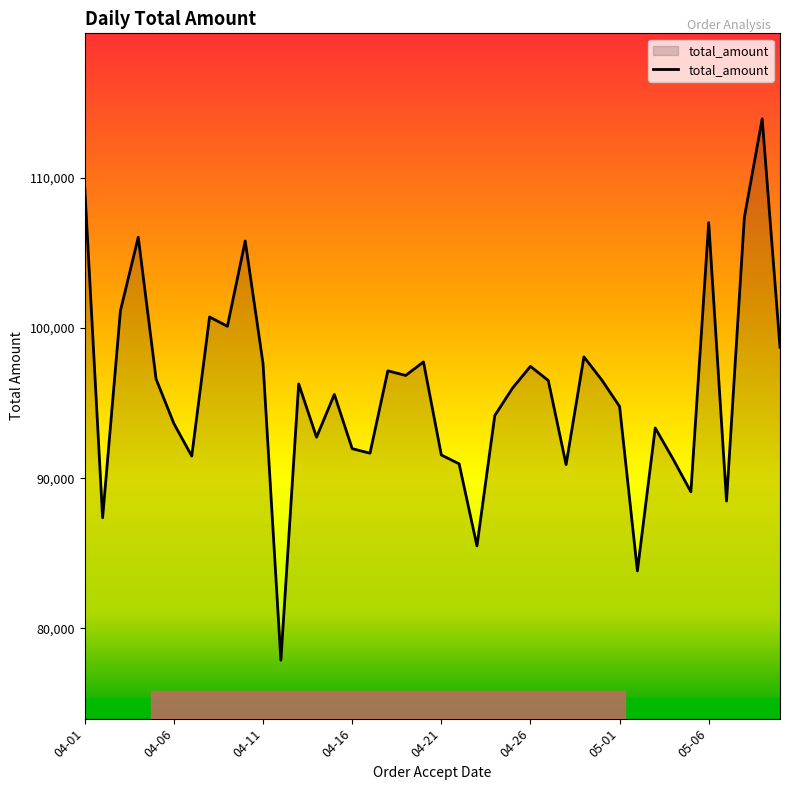

What is the difference between the maximum and minimum values?

36083